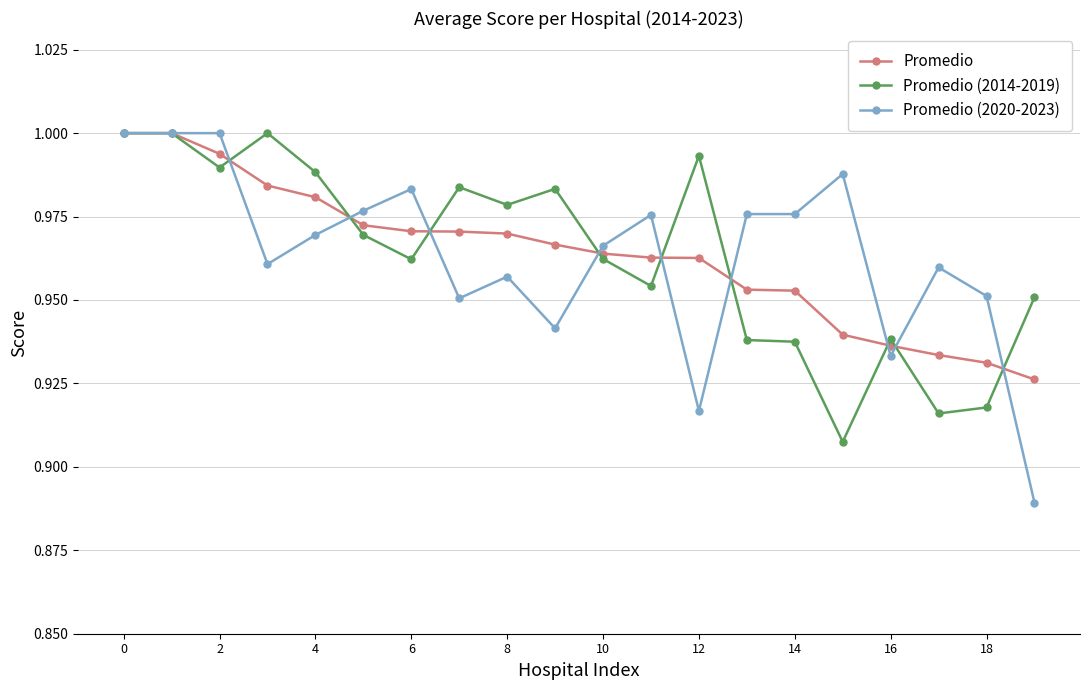

At how many categories does at least one series exceed 0?

20